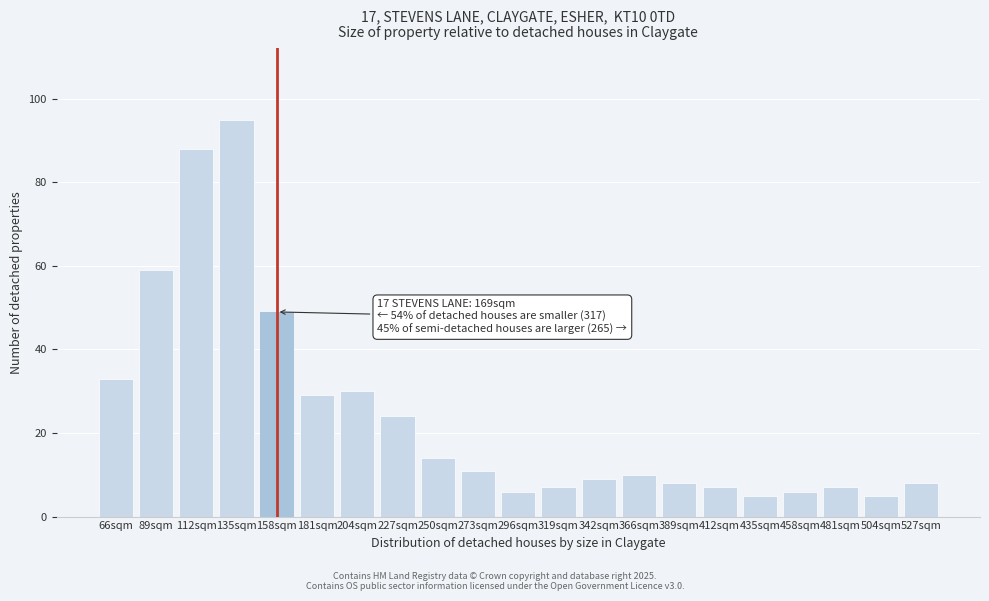

Reading left to right, what are all the values shown in this chart?

66sqm=33	89sqm=59	112sqm=88	135sqm=95	158sqm=49	181sqm=29	204sqm=30	227sqm=24	250sqm=14	273sqm=11	296sqm=6	319sqm=7	342sqm=9	366sqm=10	389sqm=8	412sqm=7	435sqm=5	458sqm=6	481sqm=7	504sqm=5	527sqm=8